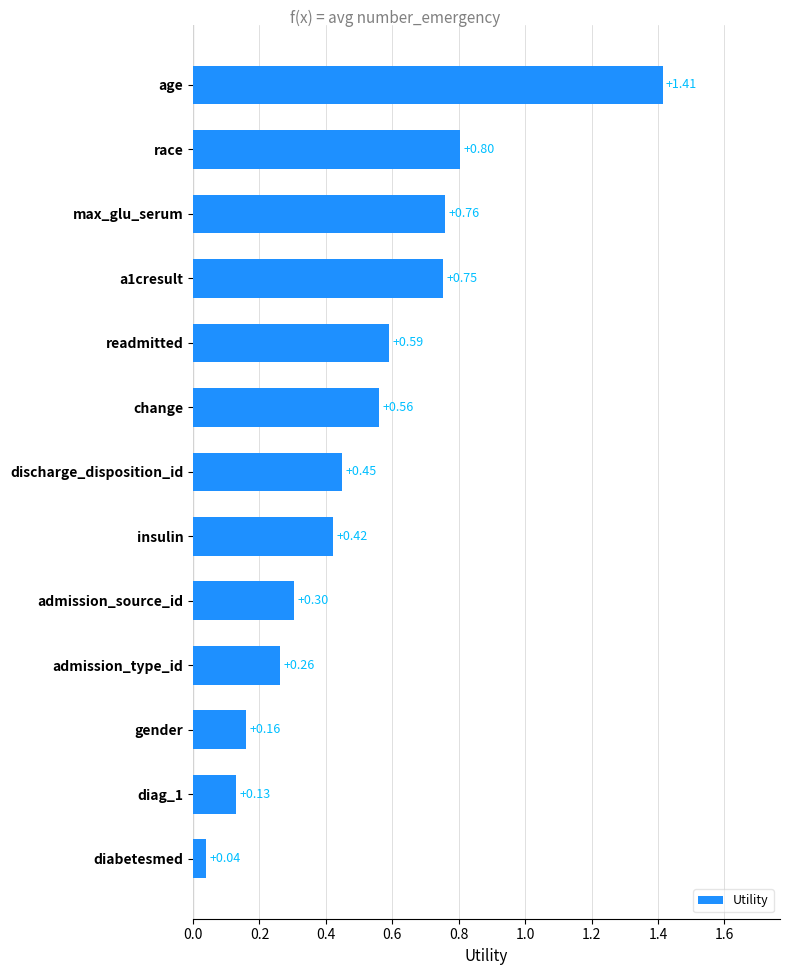

At which label is the value closest to 0?

diabetesmed